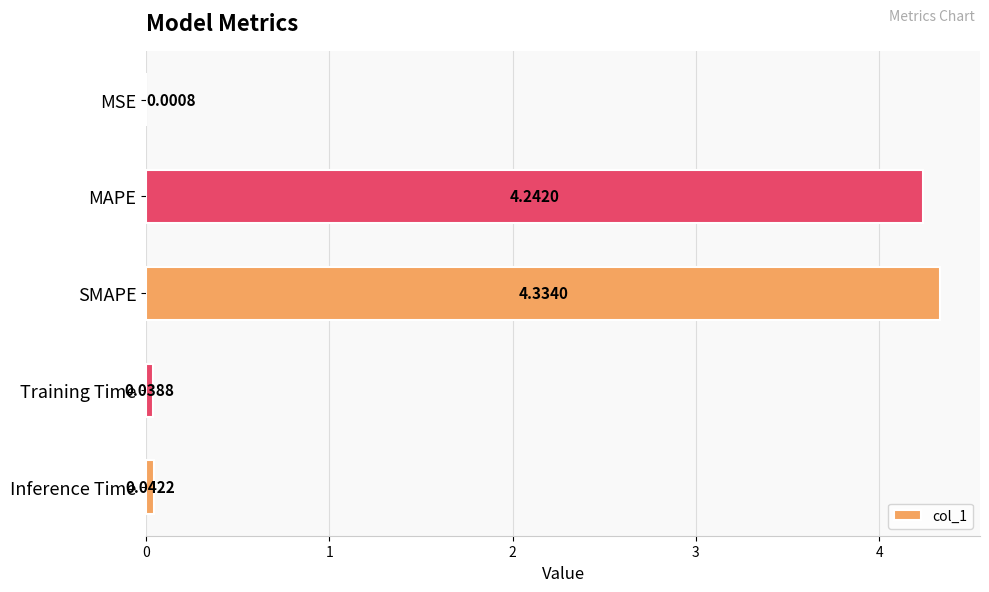

What is the change in value from MAPE to Training Time?

-4.2